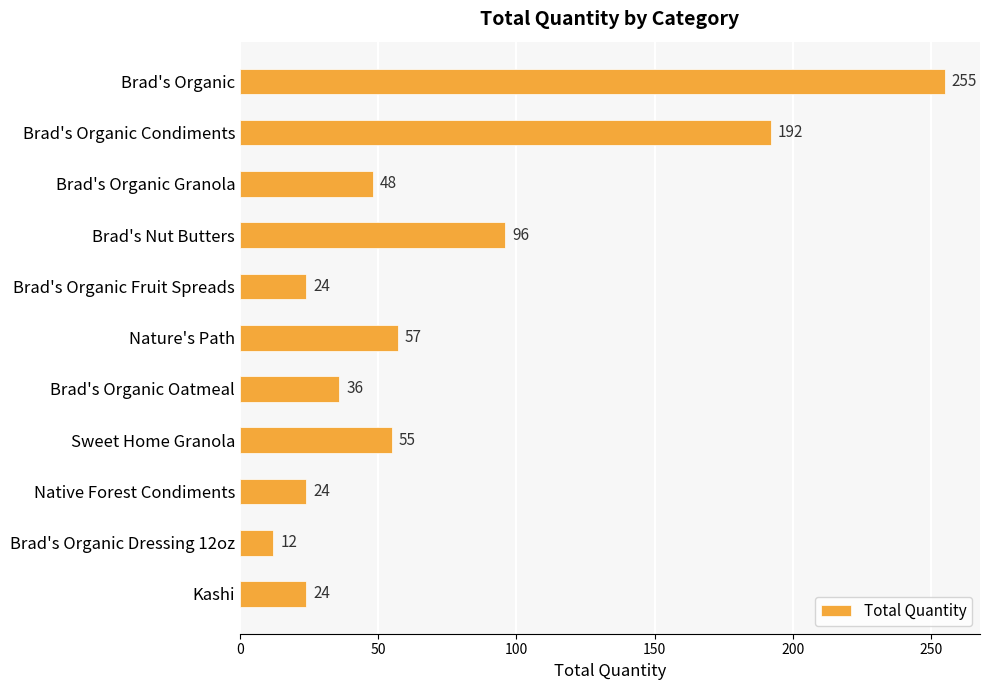

What is the minimum value shown in the chart?

12